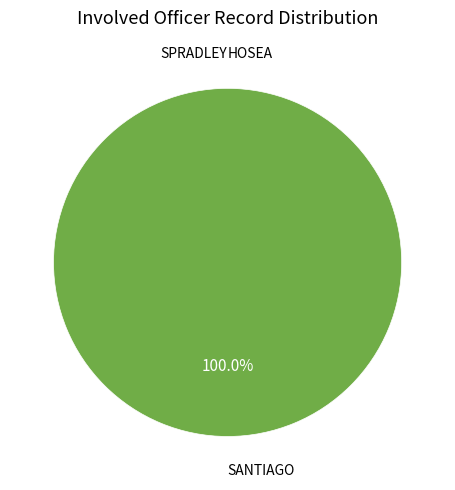

Which category has the biggest portion of the pie?

SANTIAGO